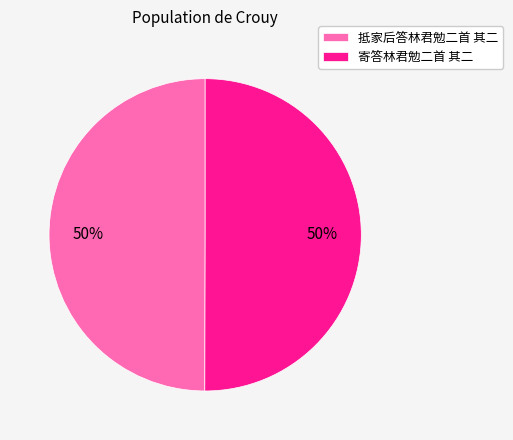

The 抵家后答林君勉二首 其二 slice represents 50% of the pie. True or false?

True